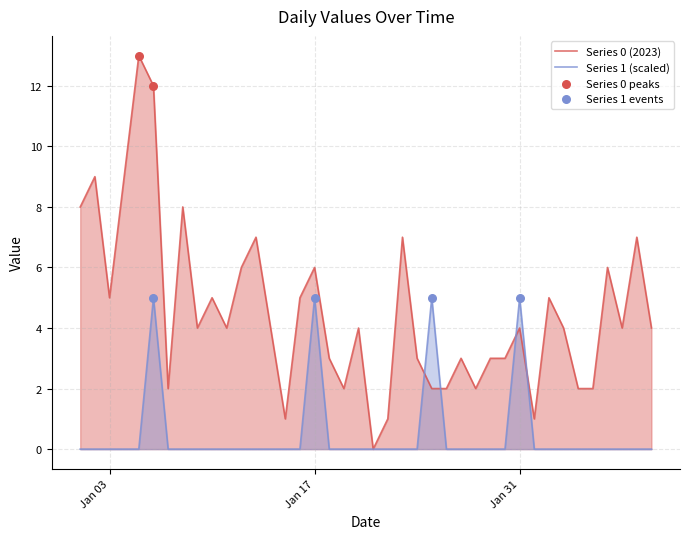

At how many categories does at least one series exceed 5?

12